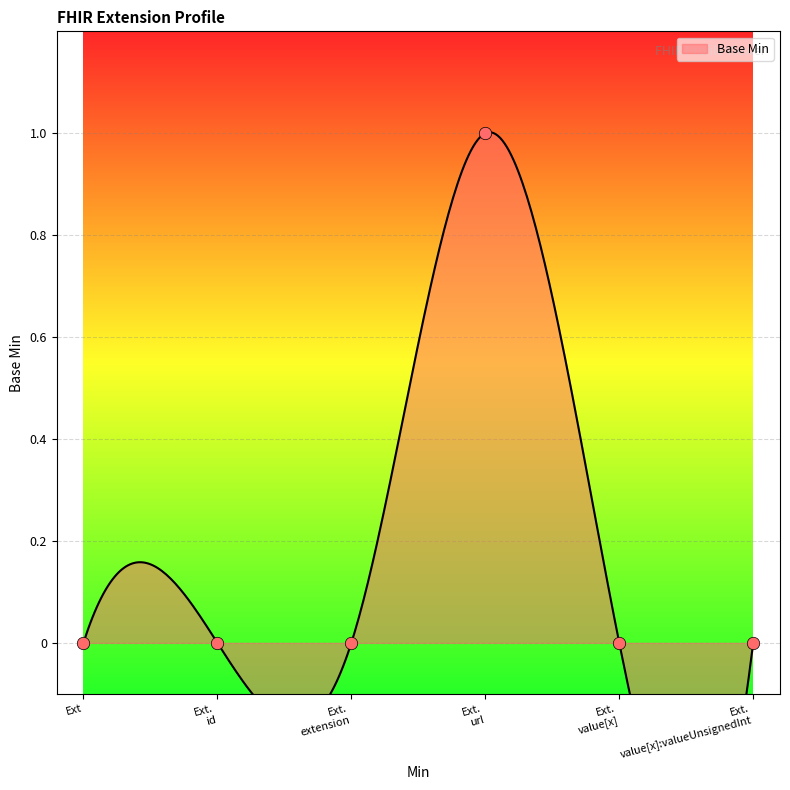

Between Ext. value[x] and Ext. extension, which is larger?

Ext. value[x]